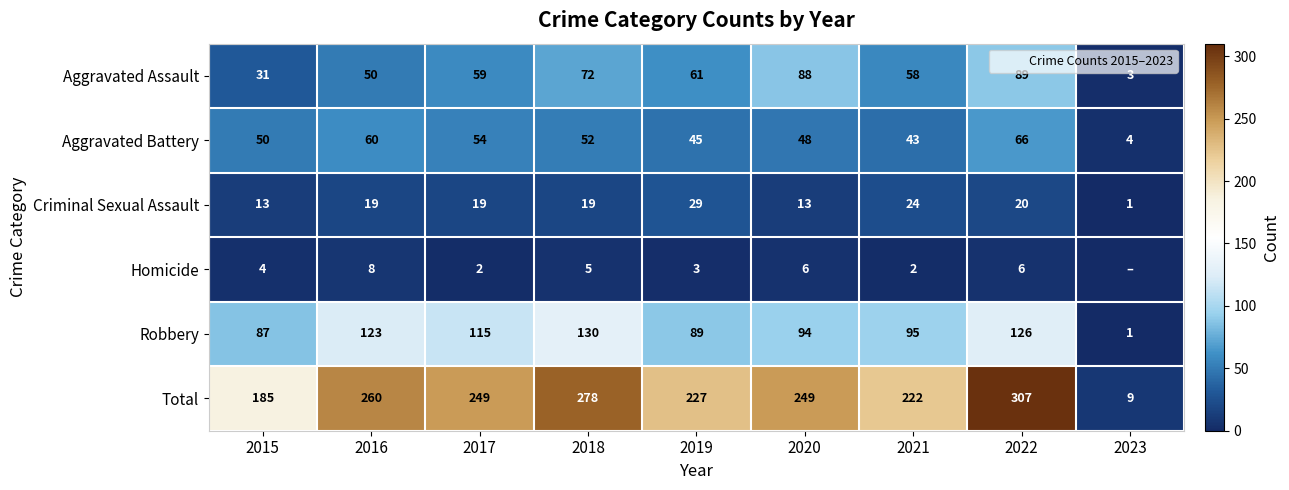

How many values in the Criminal Sexual Assault series are below 19?

3